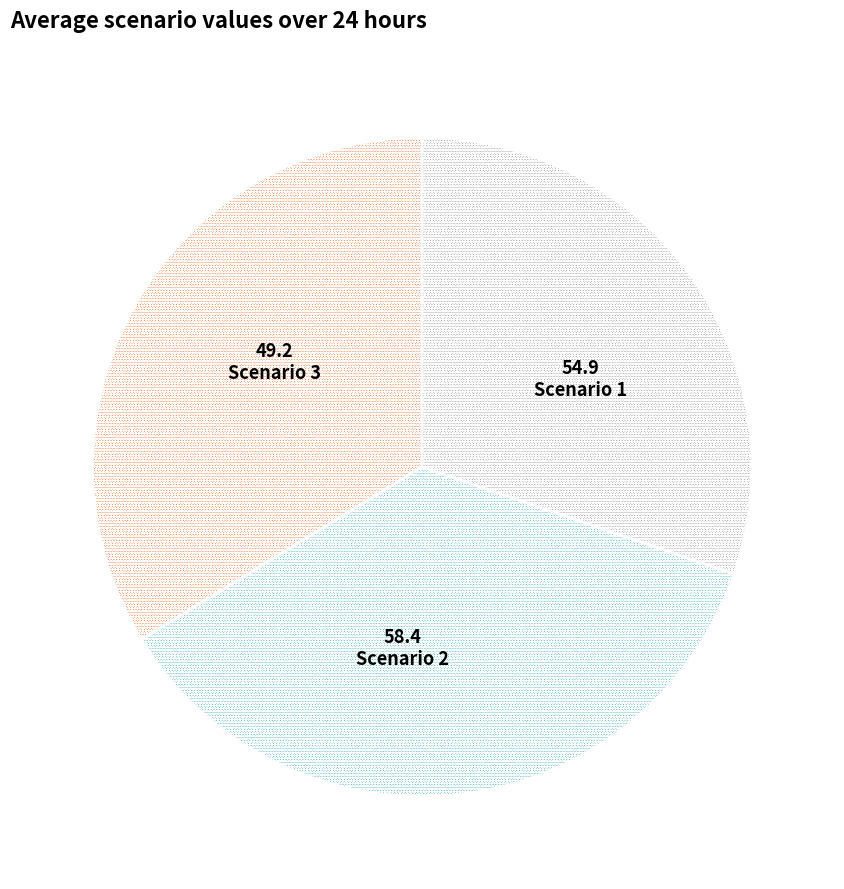

Which category has the biggest portion of the pie?

Scenario 2